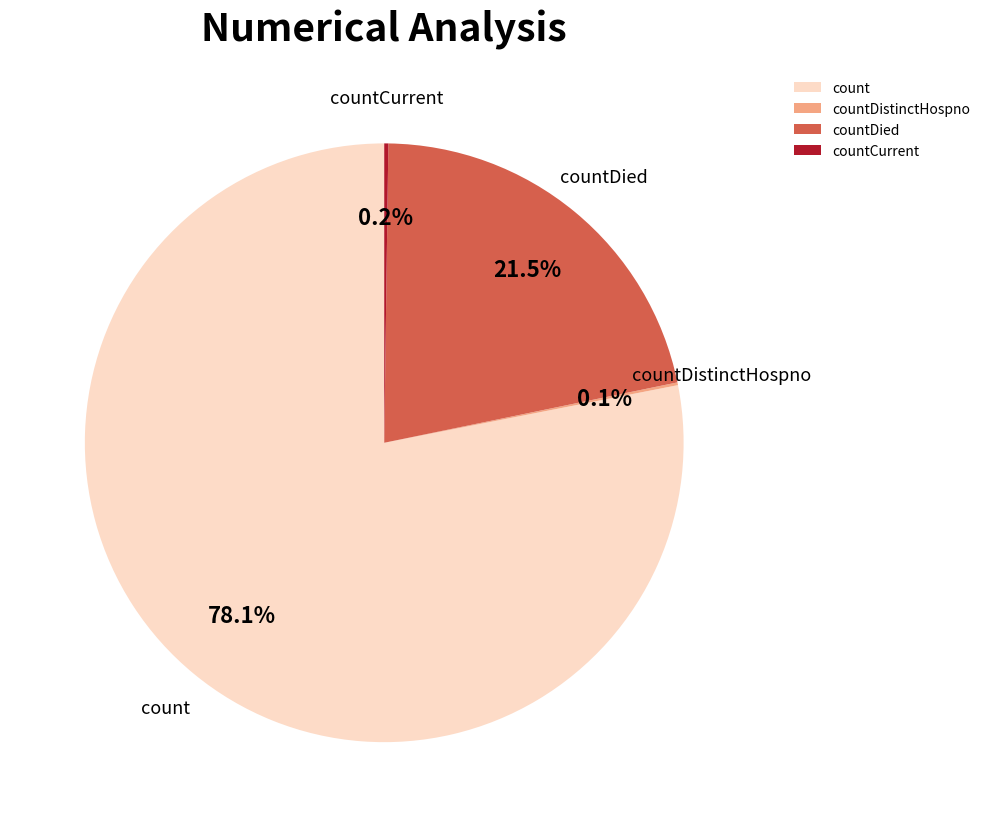

Is countDied the majority of the pie?

No